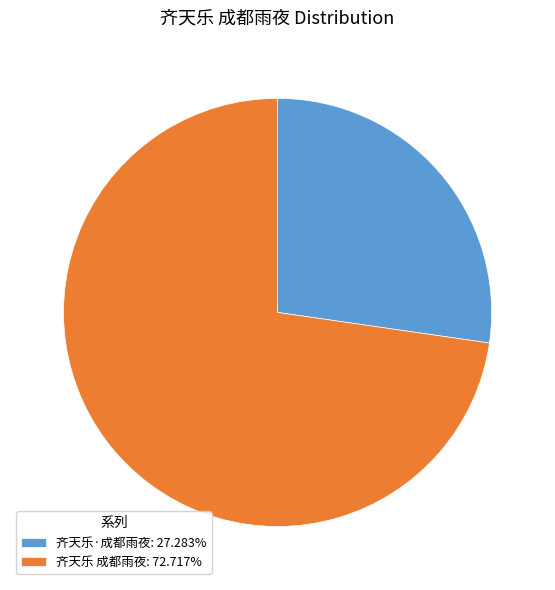

Is there any slice that represents more than half of the pie?

Yes